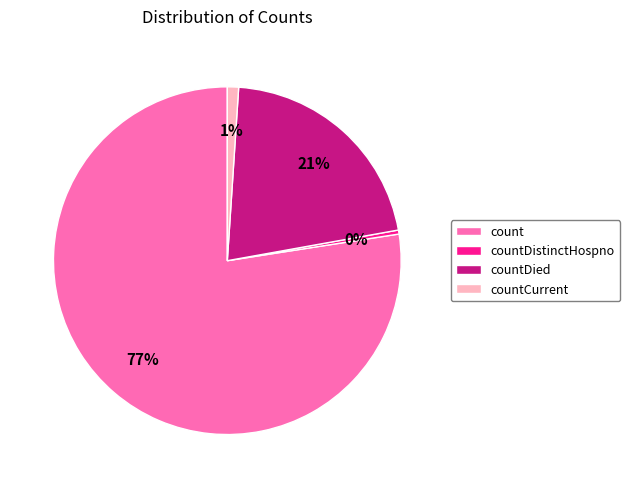

Is there a majority slice in this chart?

Yes